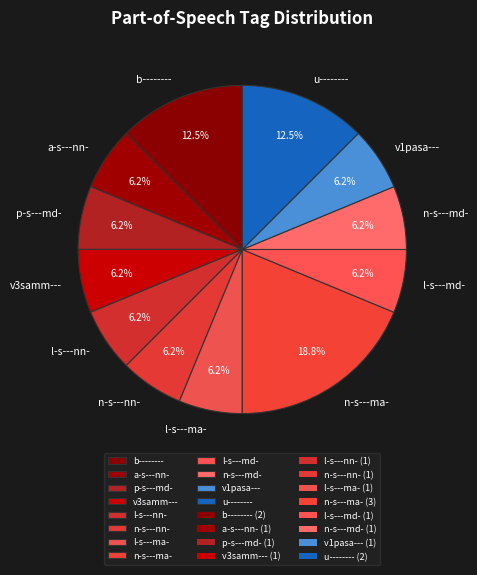

True or false: n-s---nn- accounts for 6% of the total.

True